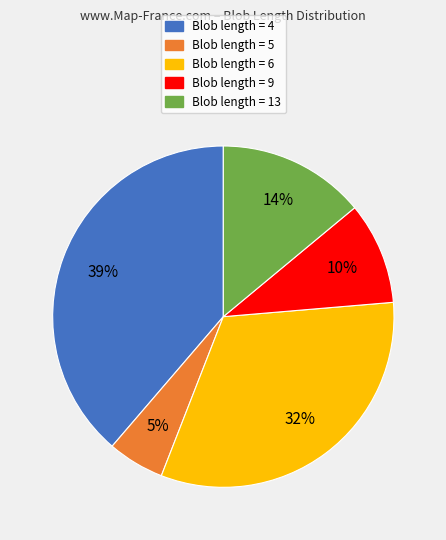

Which category has the biggest portion of the pie?

Blob length = 4